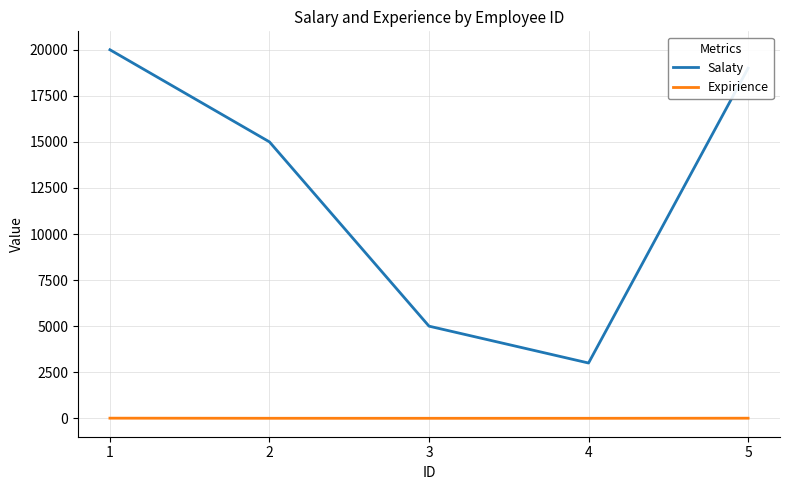

At which label does Salaty reach its peak?

1